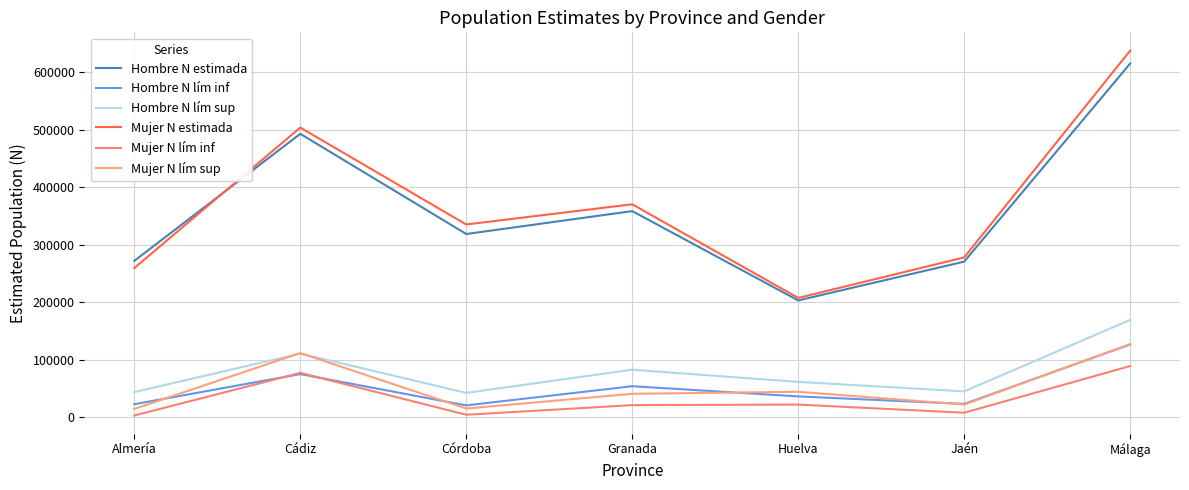

How many lines are shown in the chart?

6